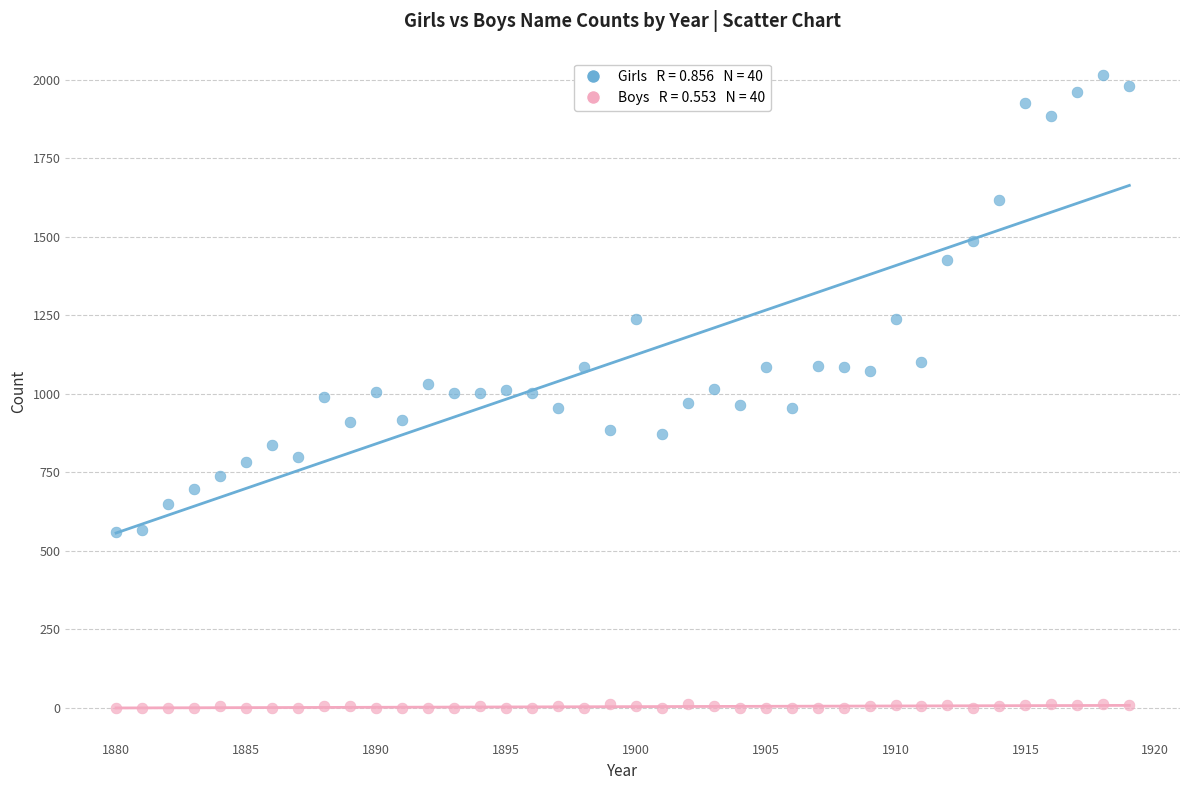

Across all data points, what is the range of X values (max minus min)?

39